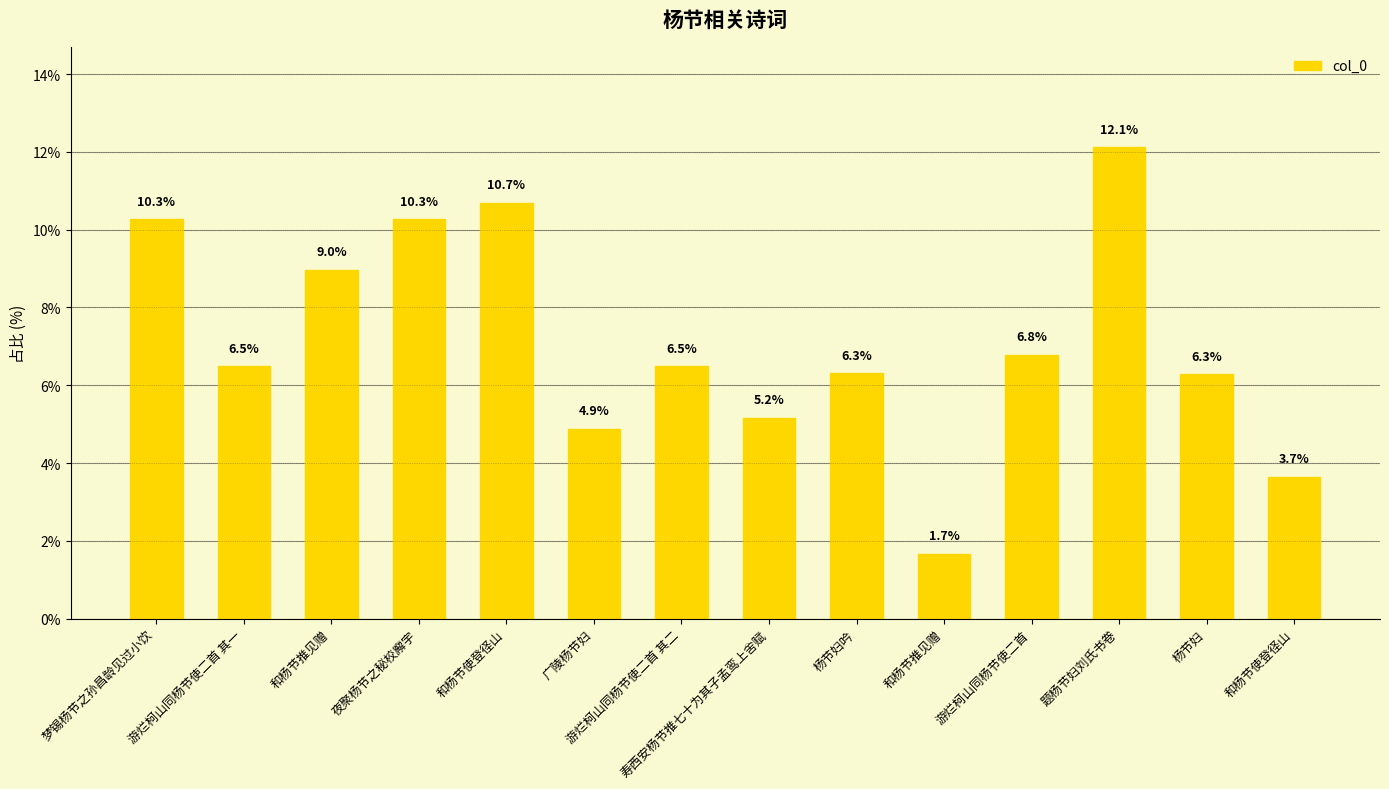

How many data points does each series have?

14